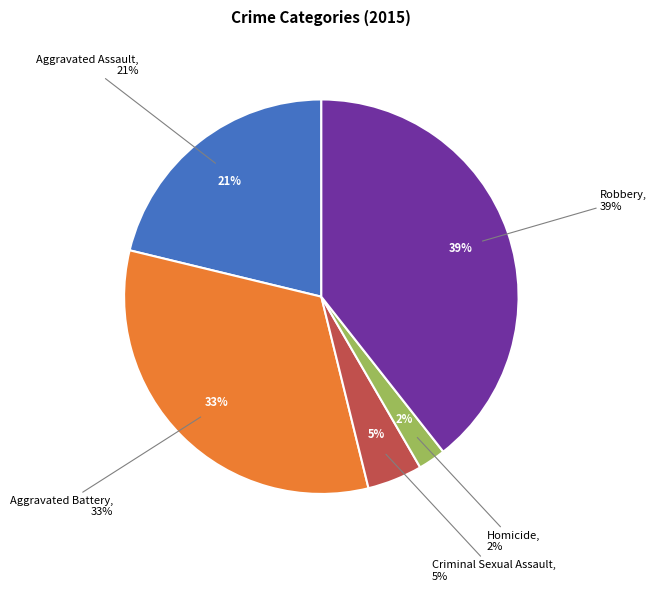

Count the number of slices in the pie.

5